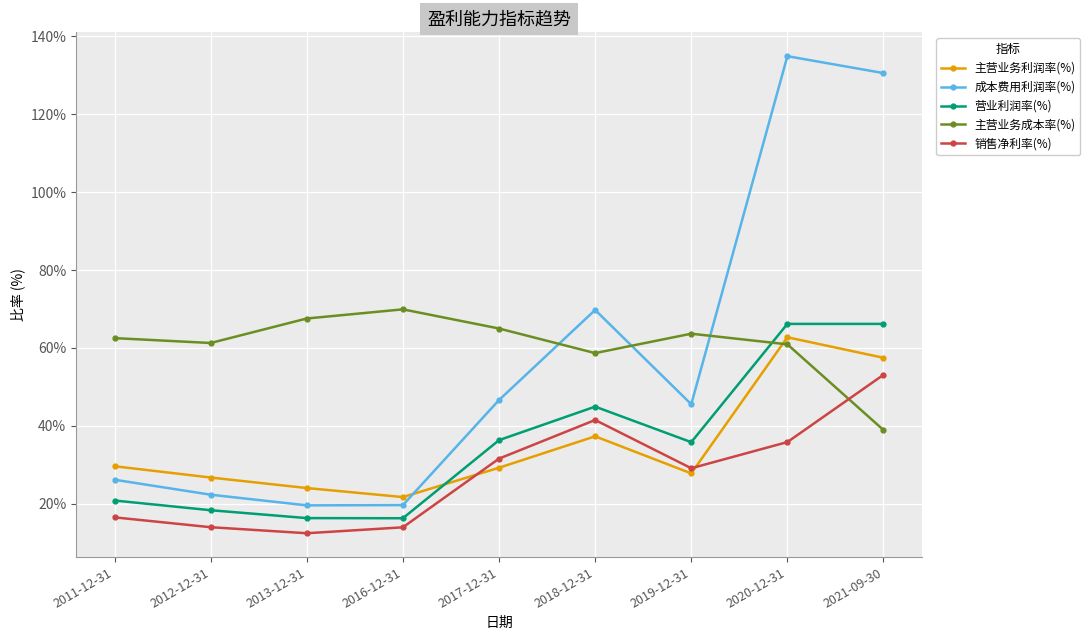

Which category has the lowest value across all series?

2013-12-31